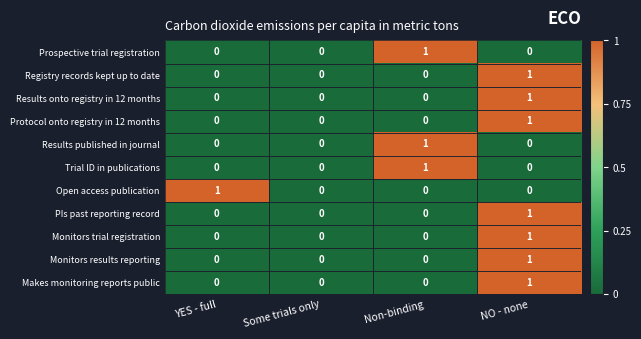

At which category is the sum across all series the highest?

NO - none